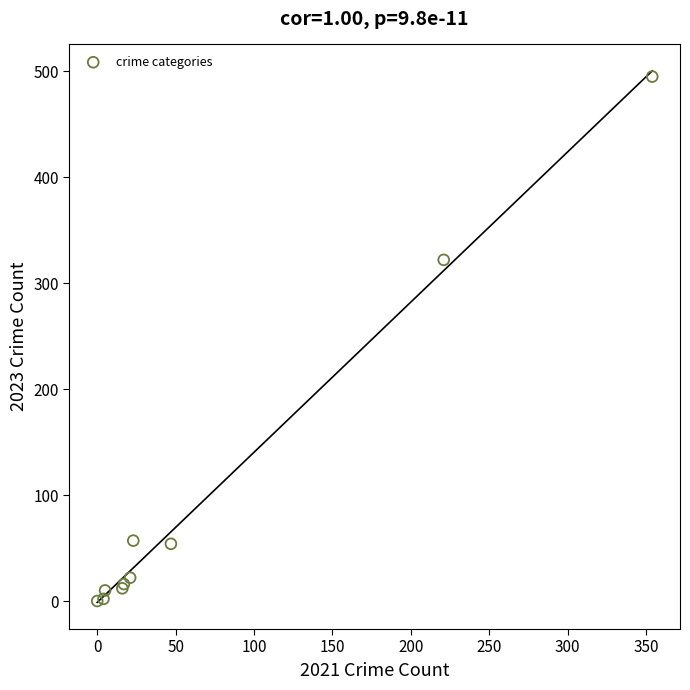

What Y value in the scatter plot is closest to 247?

322